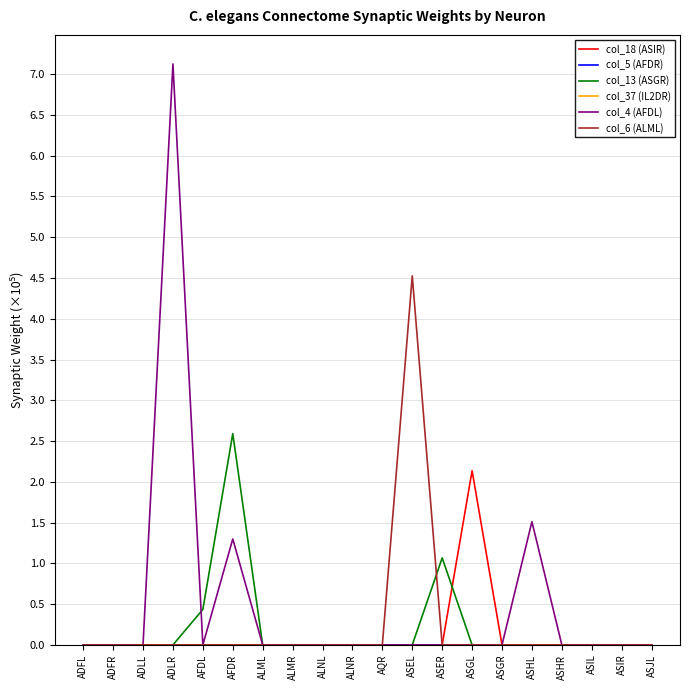

What are all the series names shown in the legend?

col_18 (ASIR), col_5 (AFDR), col_13 (ASGR), col_37 (IL2DR), col_4 (AFDL), col_6 (ALML)